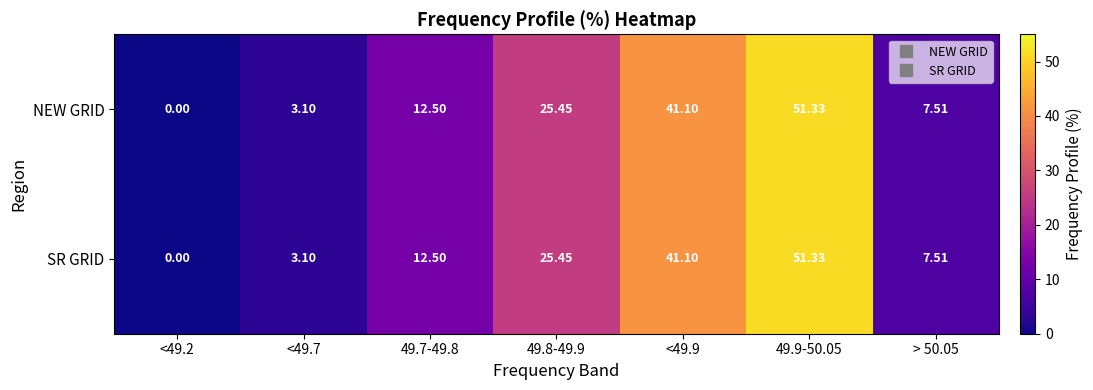

Is the value of NEW GRID at <49.2 greater than the value of SR GRID at > 50.05?

No